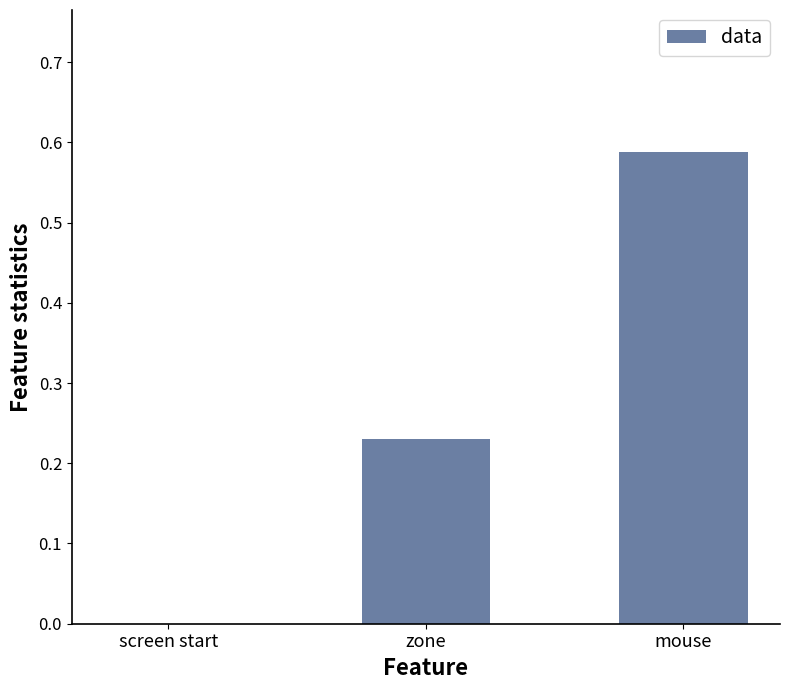

What is the change in value from zone to mouse?

+0.4